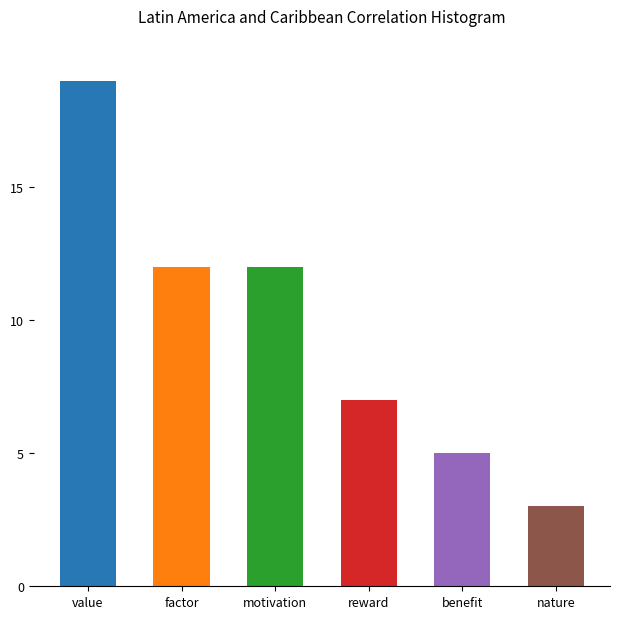

What position from the left is factor?

2